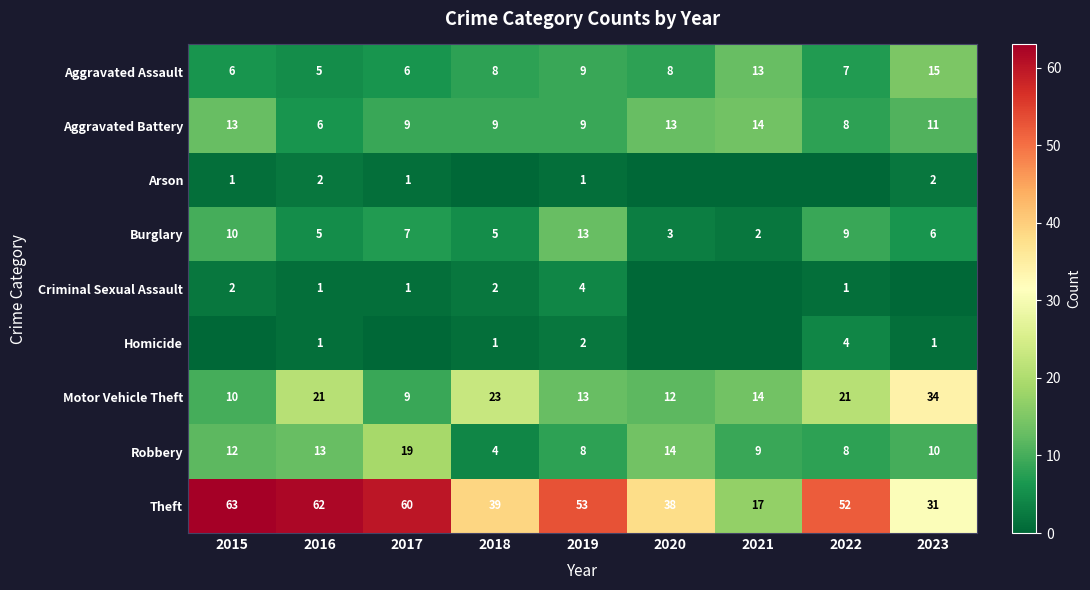

At which label is Burglary closest to 7?

2017